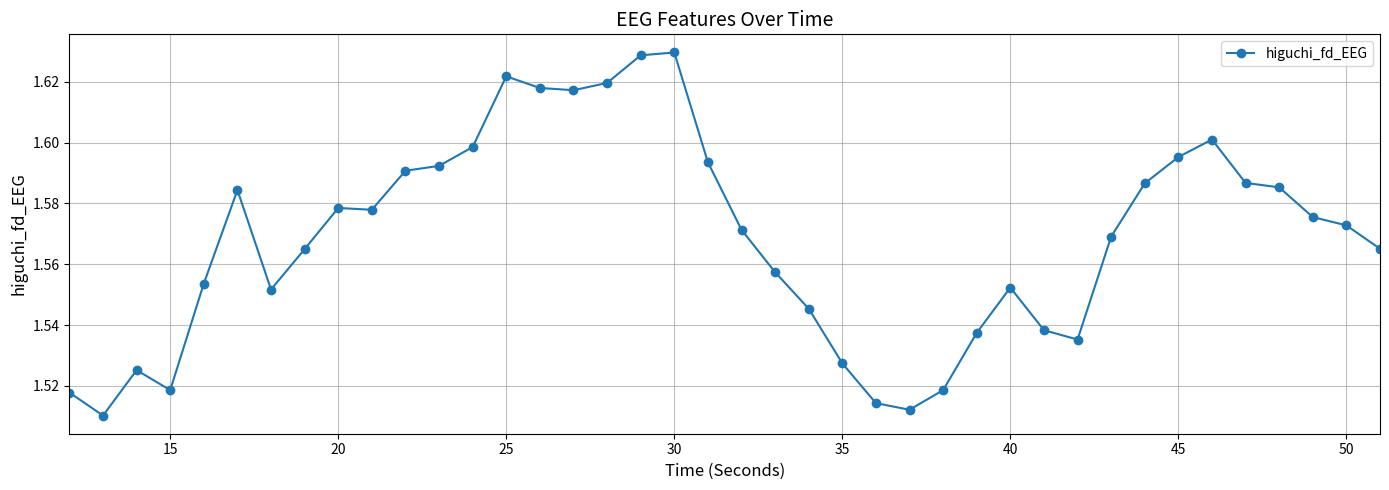

True or false: there are more than 0 points higher than both neighbors.

True